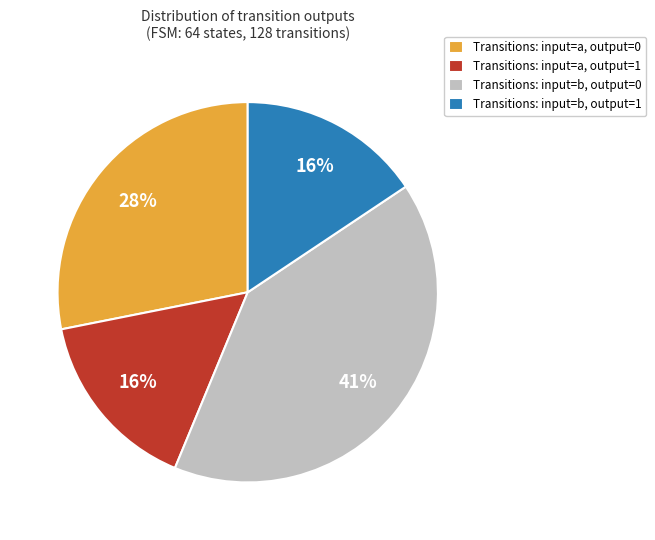

Between Transitions: input=a, output=0 and Transitions: input=b, output=1, which is larger?

Transitions: input=a, output=0